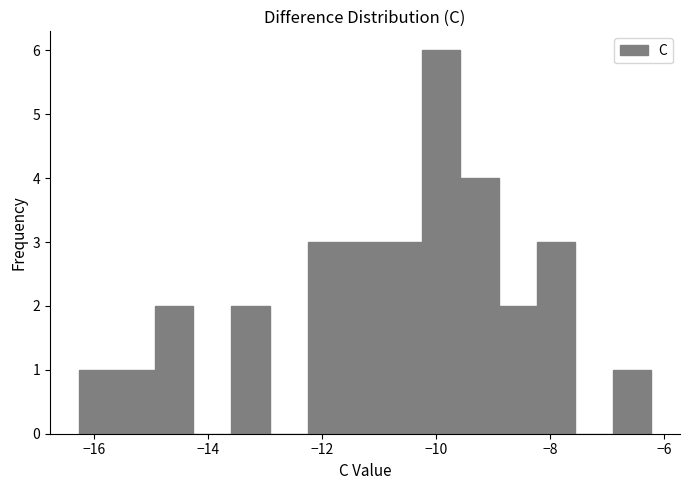

Around what value on the x-axis is the tallest bar? Give the approximate position of its centre, as read against the axis.

-10.0